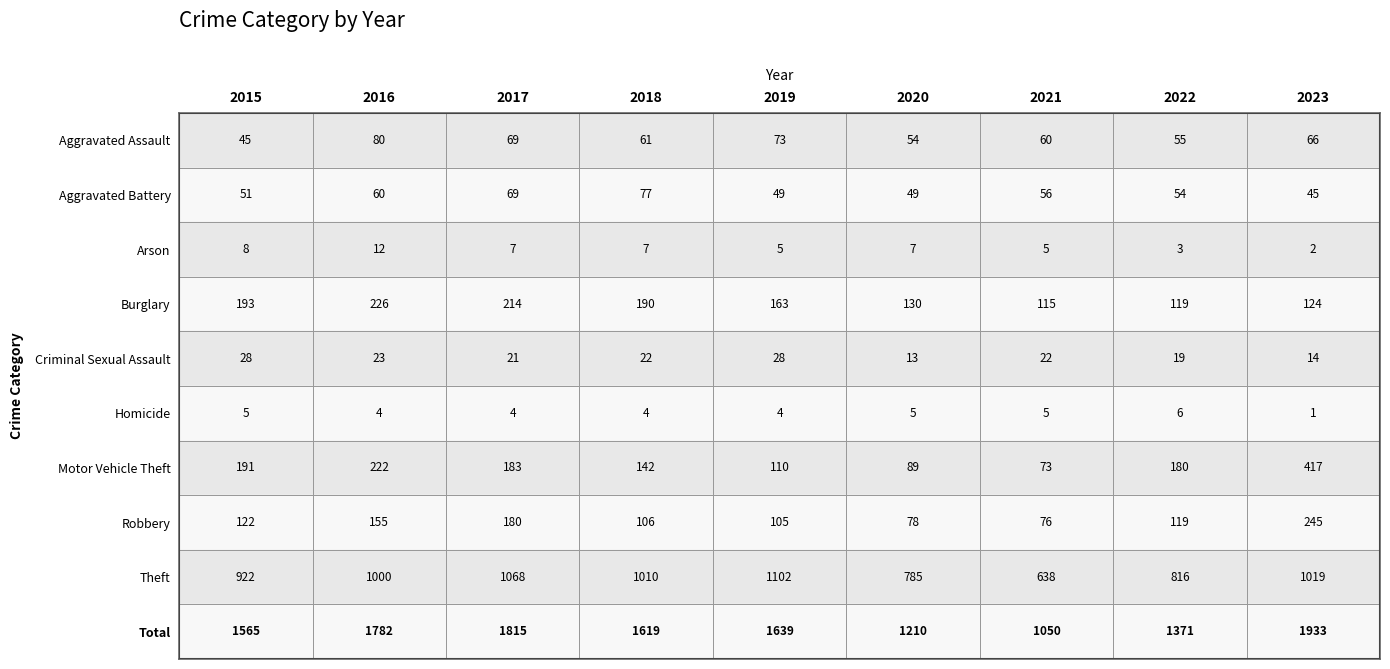

Between 2015 and 2023, which series saw the biggest shift?

Total